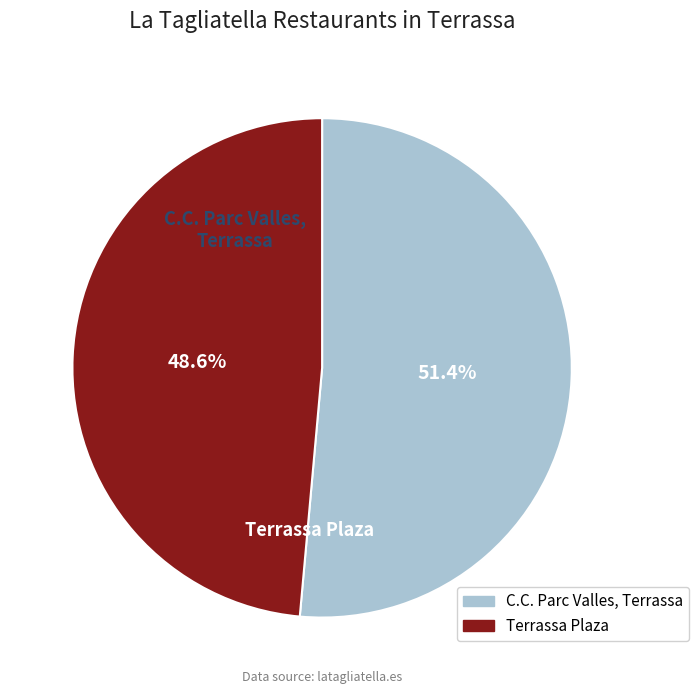

Between C.C. Parc Valles, Terrassa and Terrassa Plaza, which is larger?

C.C. Parc Valles, Terrassa